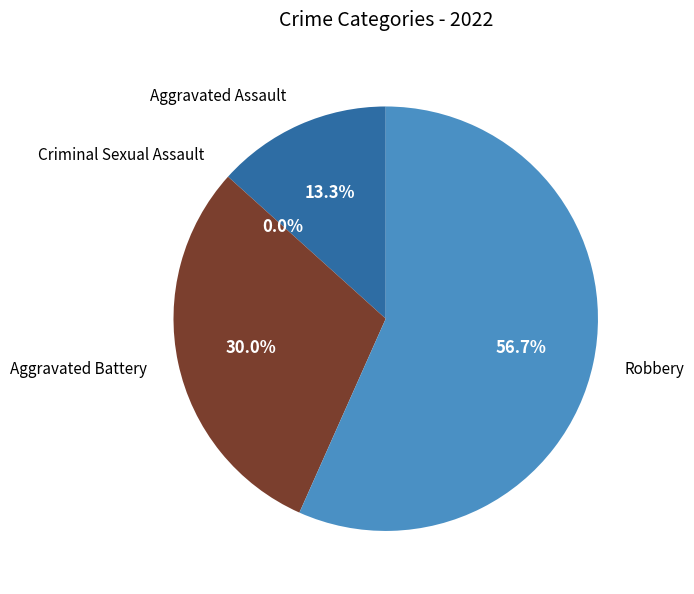

What percentage is the Robbery slice, to the nearest percent?

57%